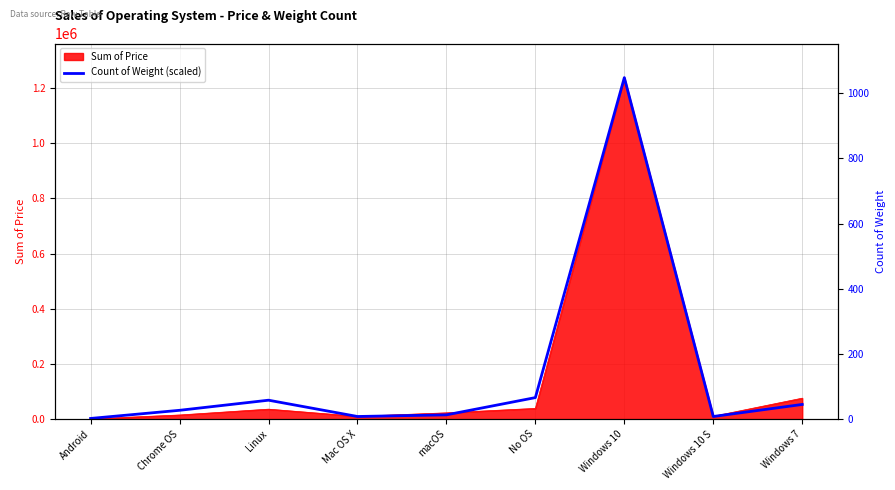

Where is the first local minimum?

Mac OS X